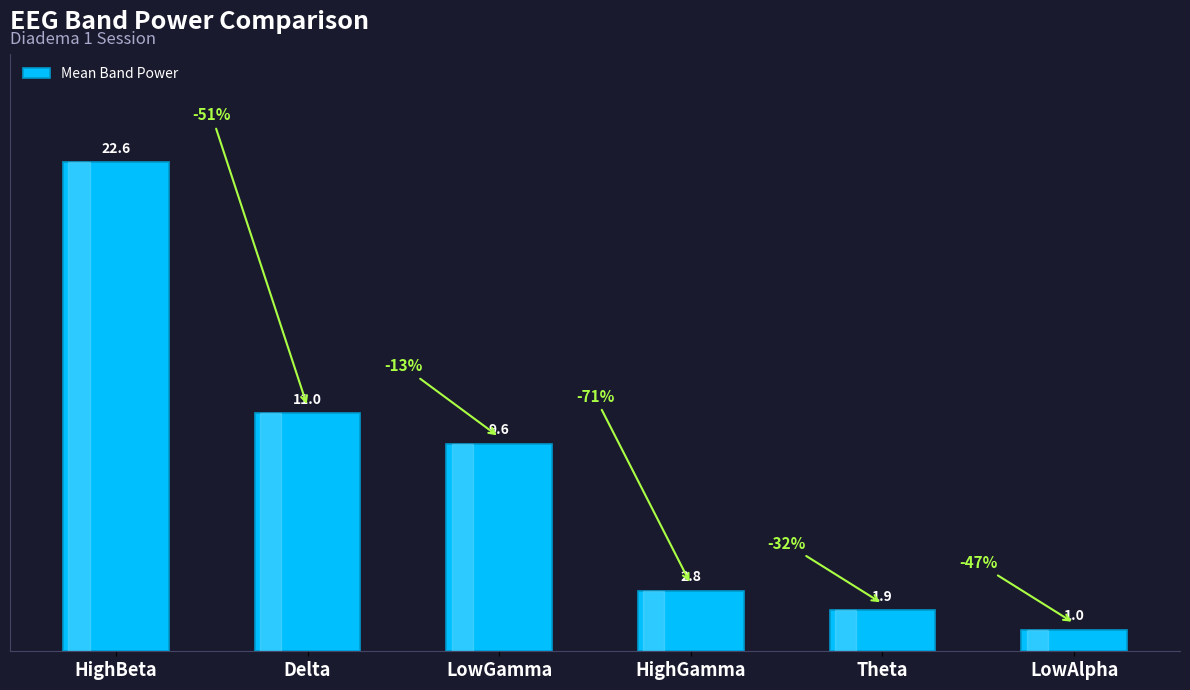

What is the value of the 3rd bar from the left?

9.6